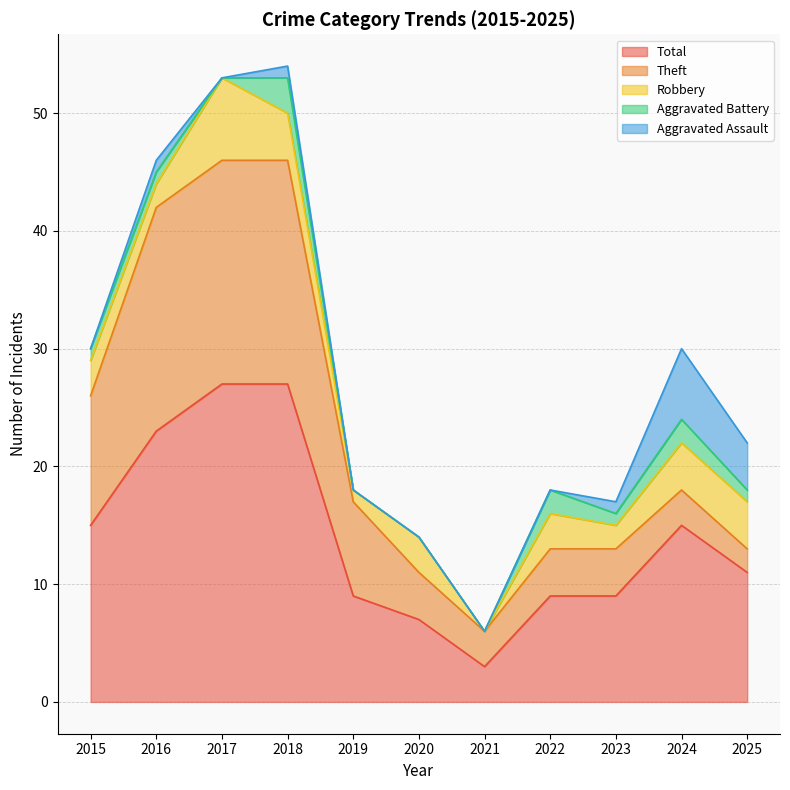

In Theft, how many points are lower than both neighbors (excluding endpoints)?

1